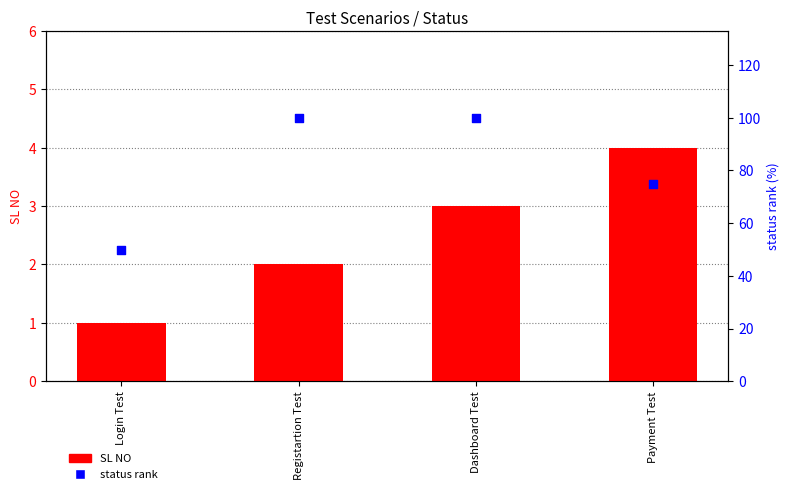

Is the value of SL NO at Registartion Test greater than the value of status rank at Payment Test?

No